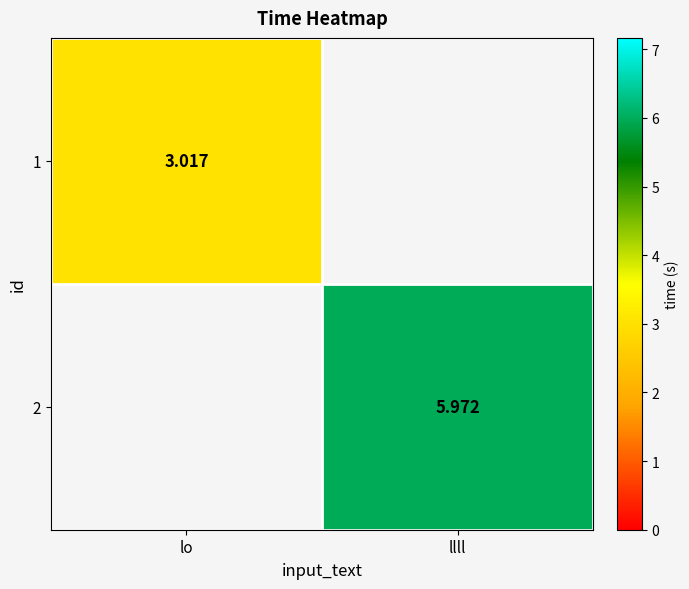

Is the value of 1 at lo greater than the value of 2 at llll?

No